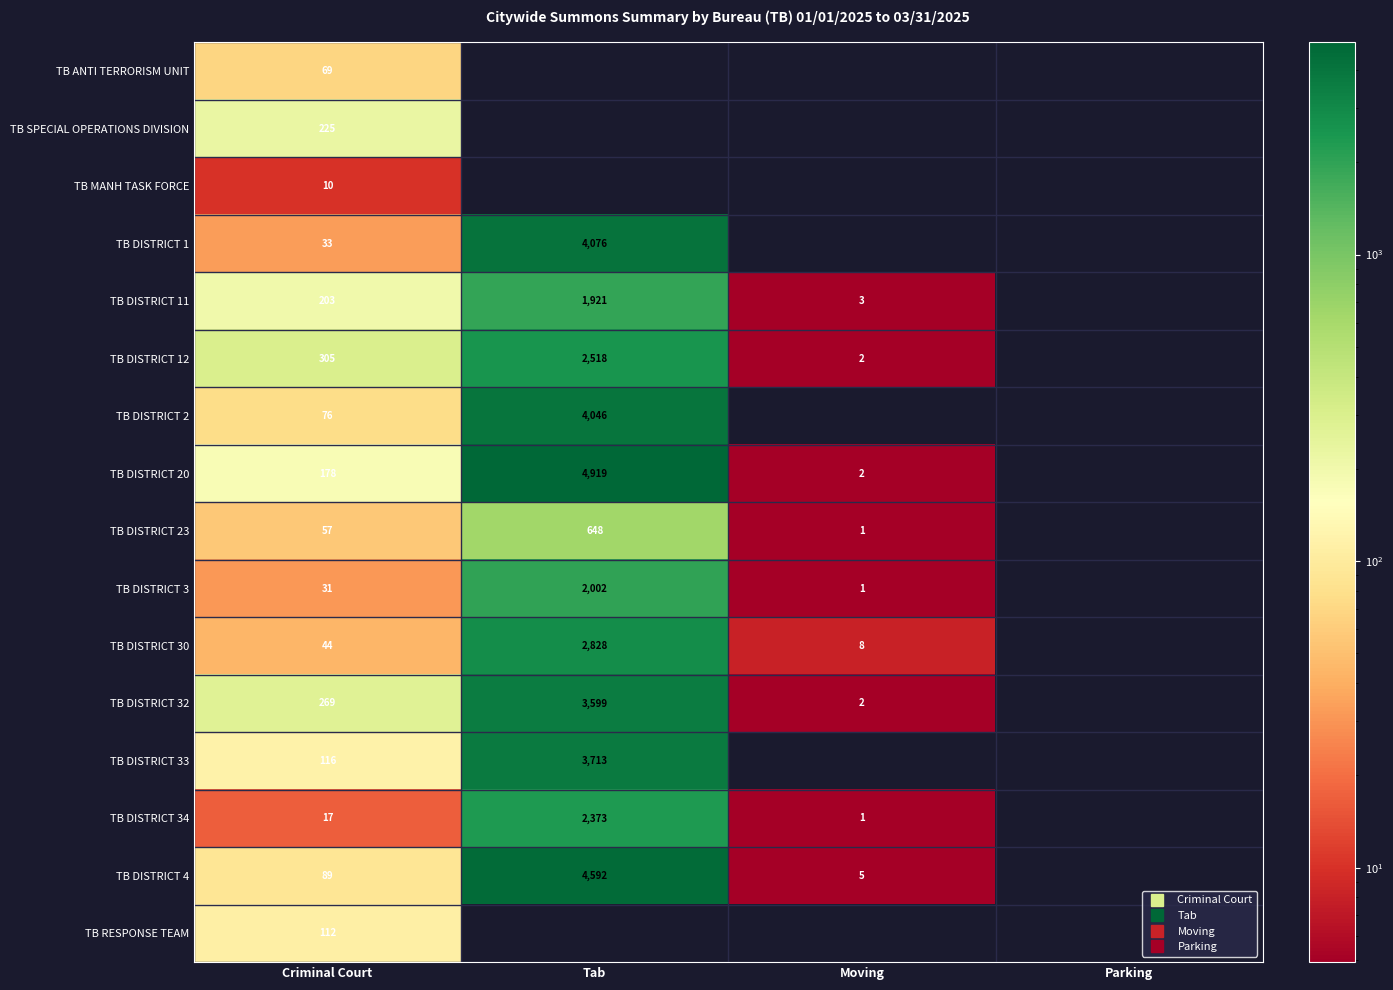

At which label does TB SPECIAL OPERATIONS DIVISION reach its peak?

Criminal Court